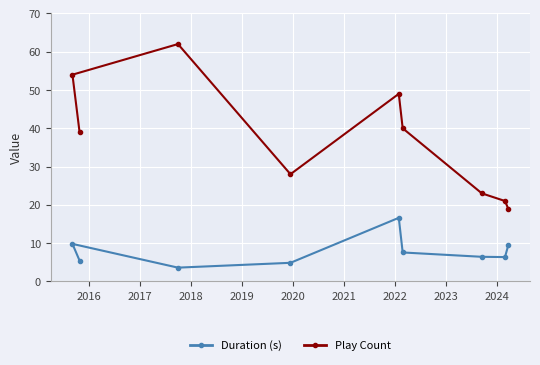

Which series has the largest total across all categories?

Play Count